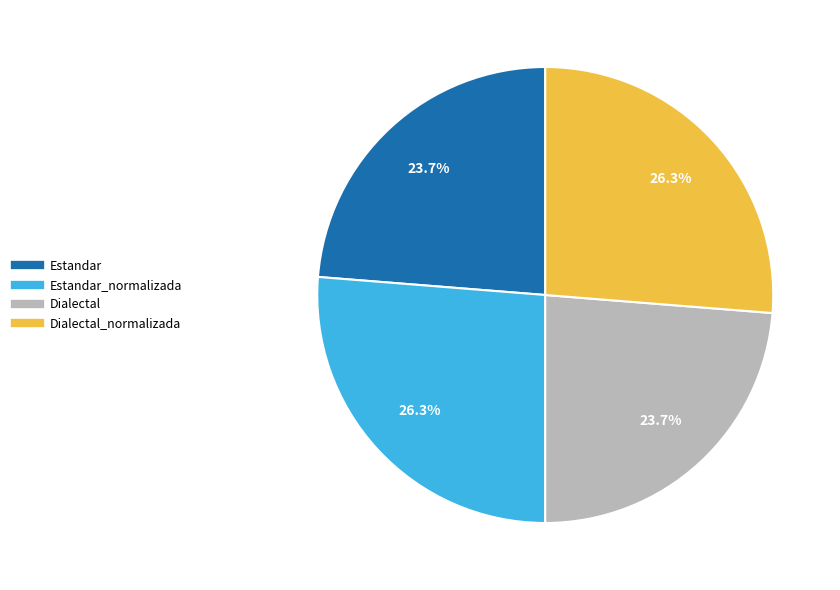

Is there a majority slice in this chart?

No